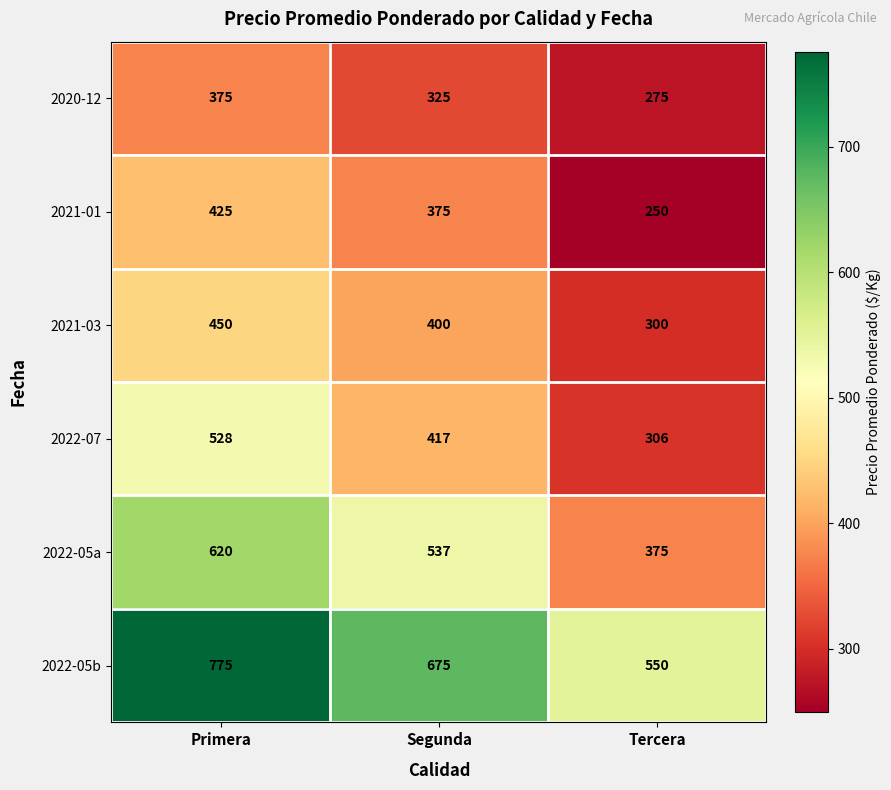

What is the difference between the maximum and minimum values in the 2021-01 series?

175